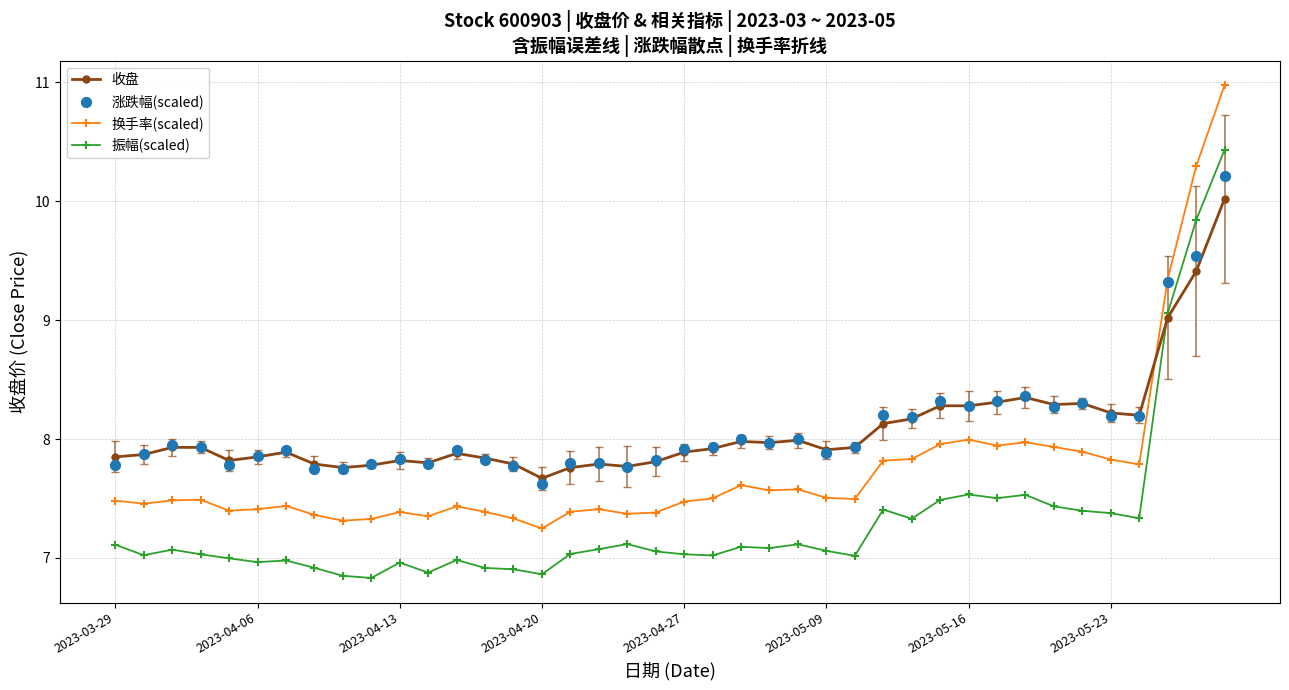

Which series has the largest Y range (max minus min)?

换手率(scaled)